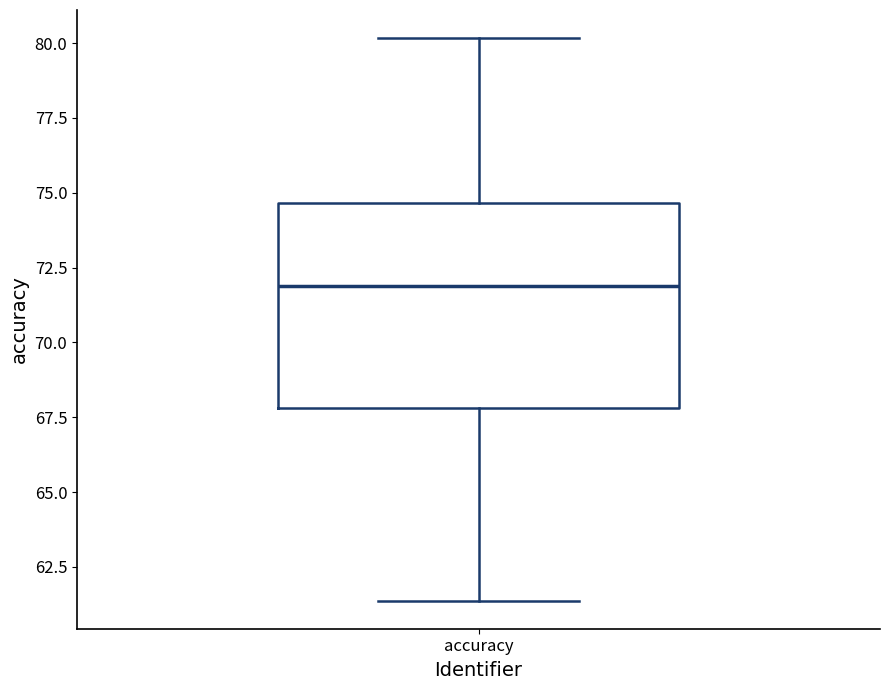

Where is the lower edge of the box for accuracy on the y-axis? The values are not printed on the chart, so give them approximately, as read against the axis.

68.0